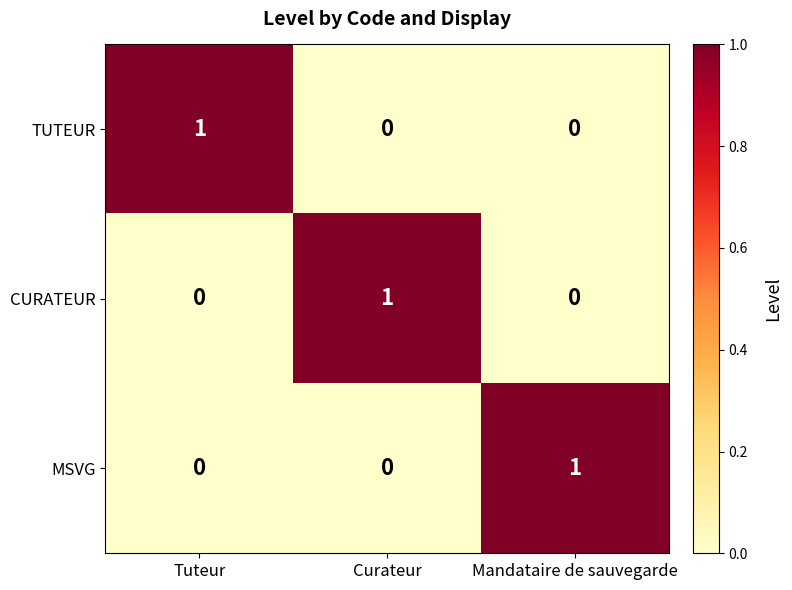

Is the value of TUTEUR at Mandataire de sauvegarde greater than the value of MSVG at Mandataire de sauvegarde?

No